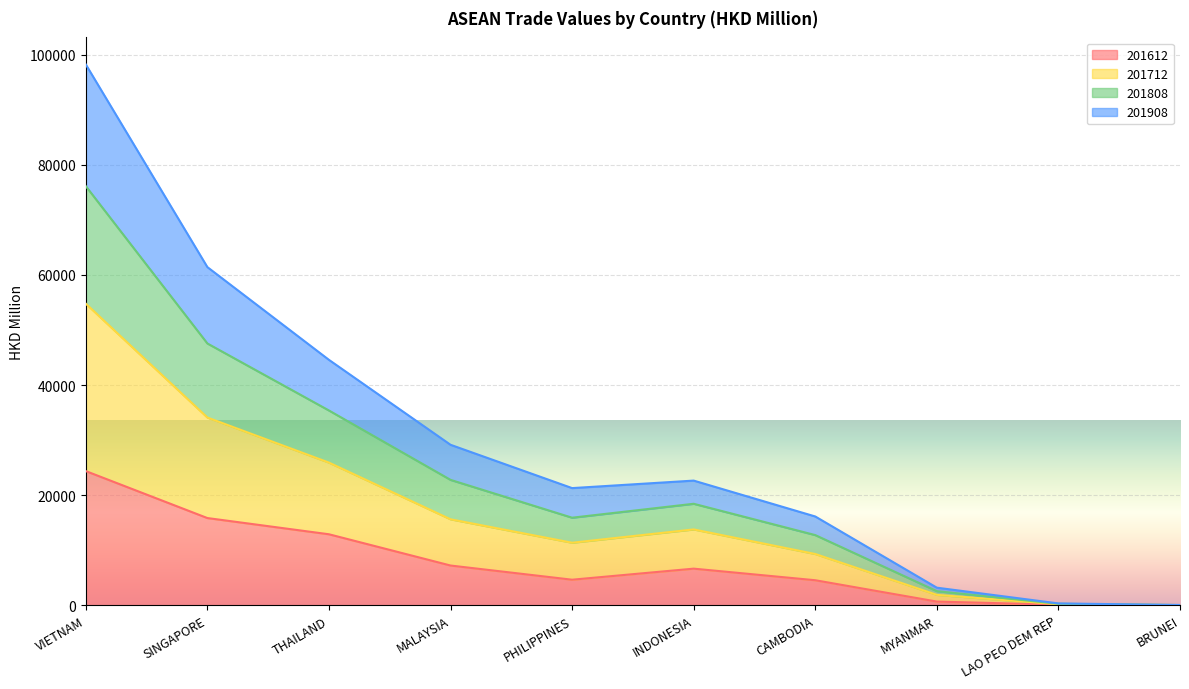

In 201712, how many points are lower than both neighbors (excluding endpoints)?

1